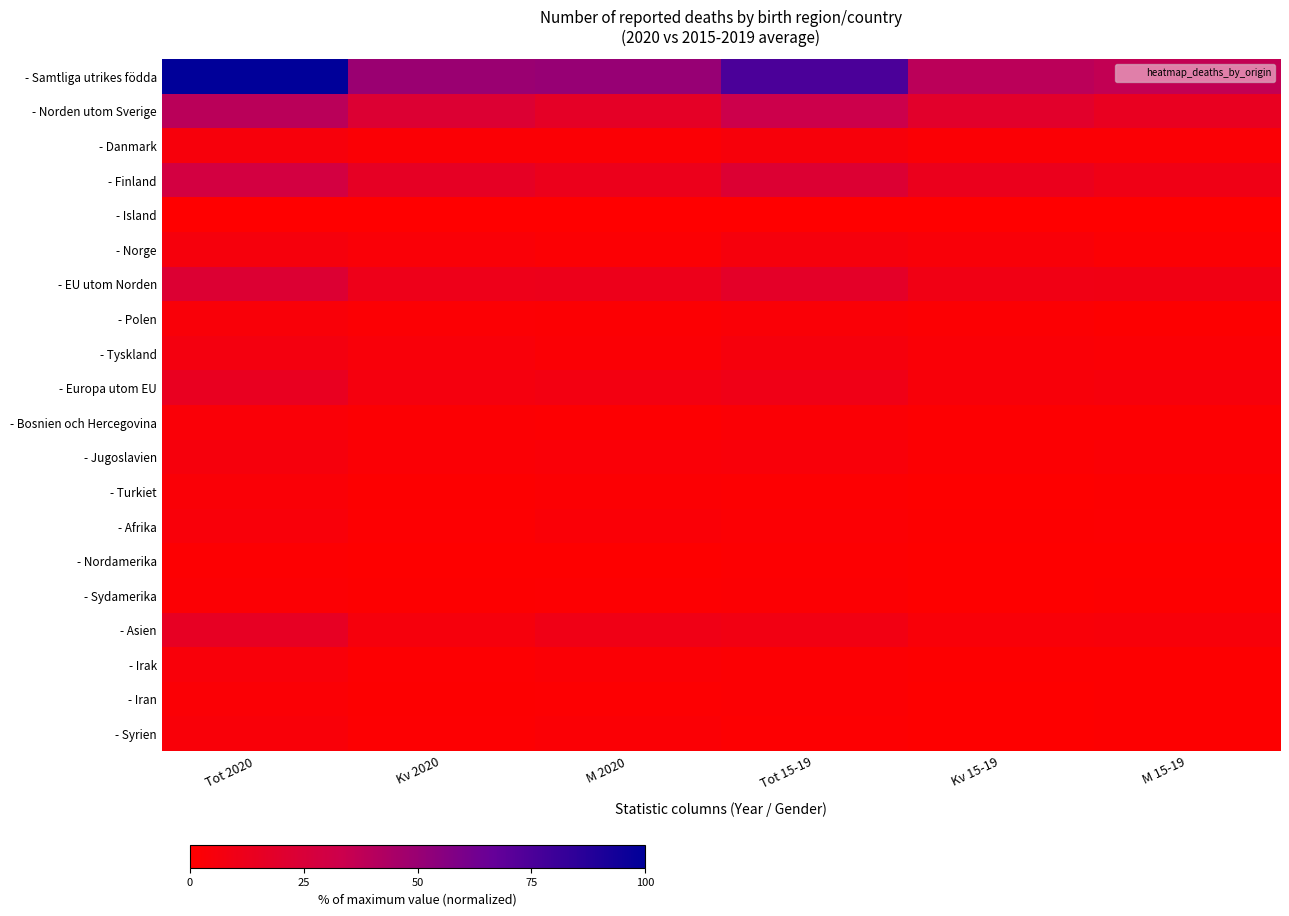

At M 2020, list the series in order from smallest to largest.

- Island, - Nordamerika, - Sydamerika, - Iran, - Bosnien och Hercegovina, - Polen, - Turkiet, - Norge, - Irak, - Danmark, - Syrien, - Tyskland, - Afrika, - Jugoslavien, - Europa utom EU, - Asien, - EU utom Norden, - Finland, - Norden utom Sverige, - Samtliga utrikes födda